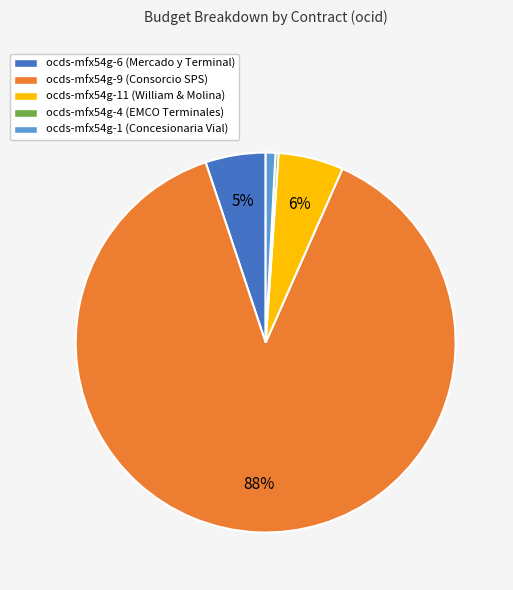

To the nearest percent, what is the average slice percentage?

20%